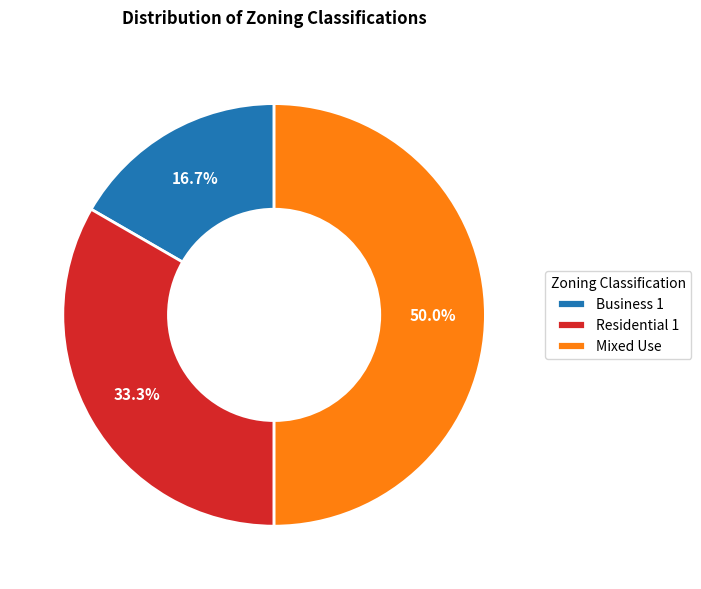

True or false: Residential 1 accounts for 33% of the total.

True